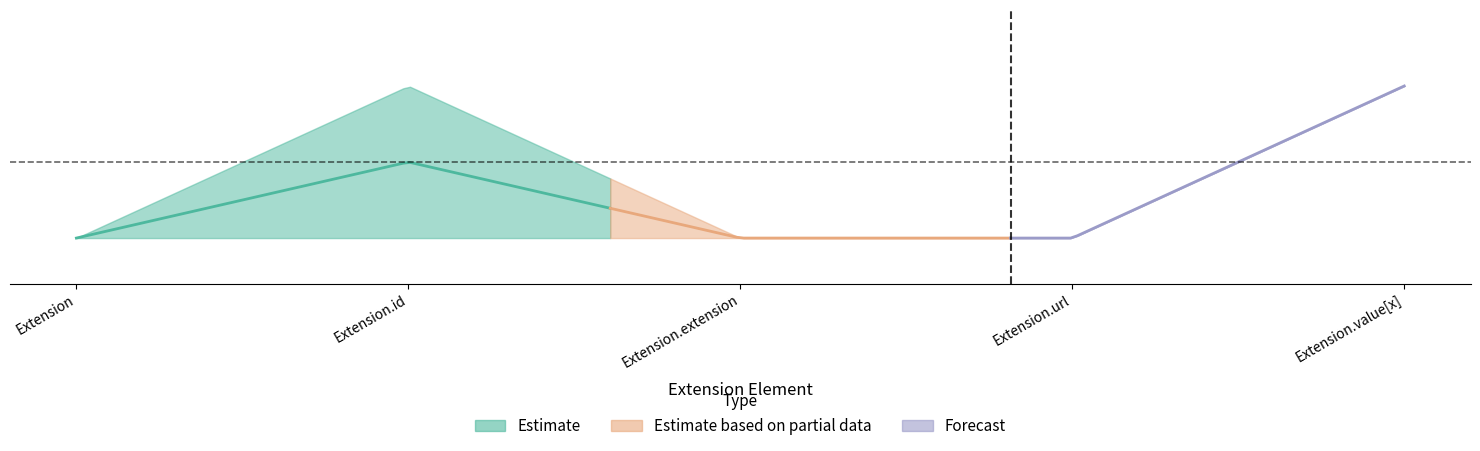

True or false: min_values and max_values cross at least once.

False